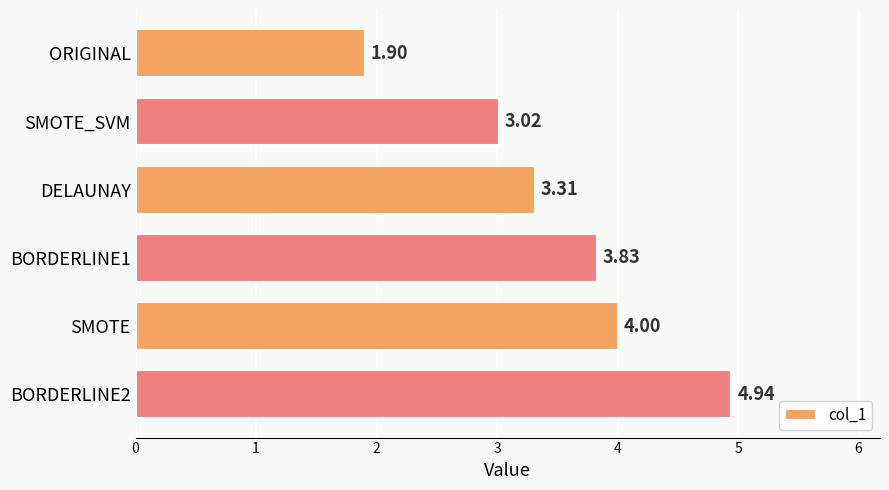

Rank the categories by value from lowest to highest.

ORIGINAL, SMOTE_SVM, DELAUNAY, BORDERLINE1, SMOTE, BORDERLINE2